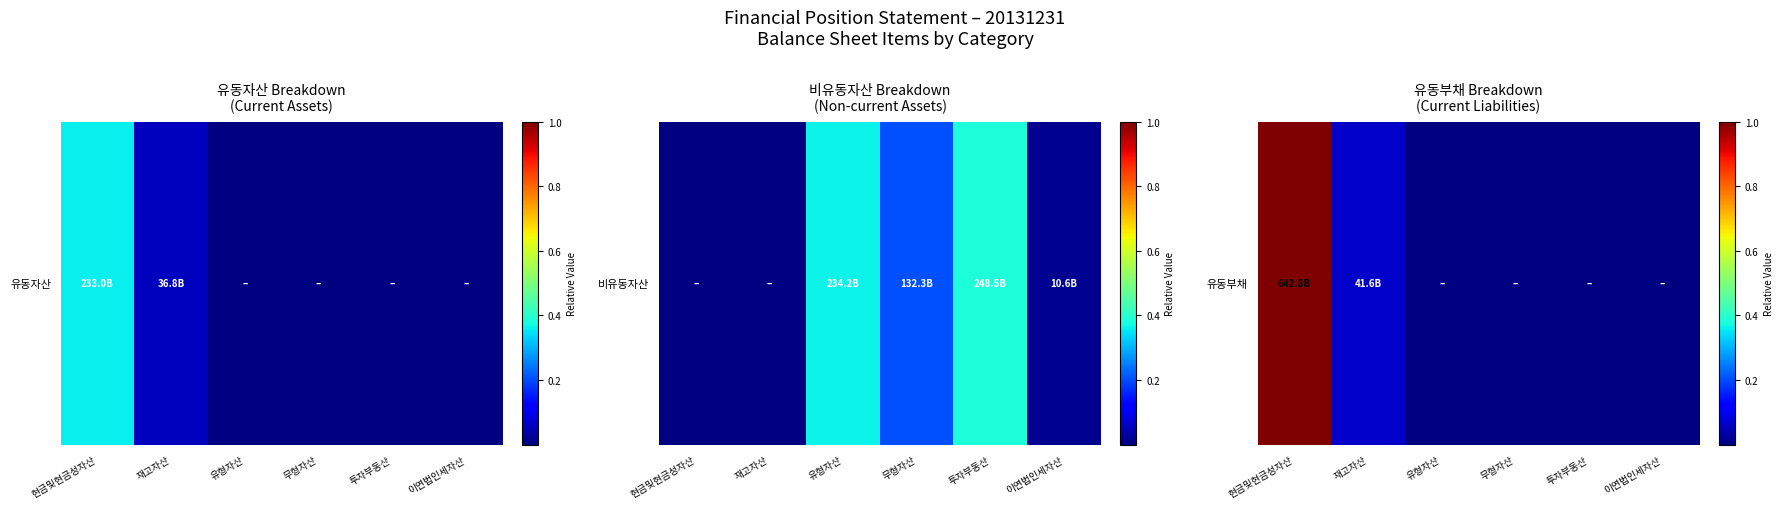

What is the sum of all values?

1.1